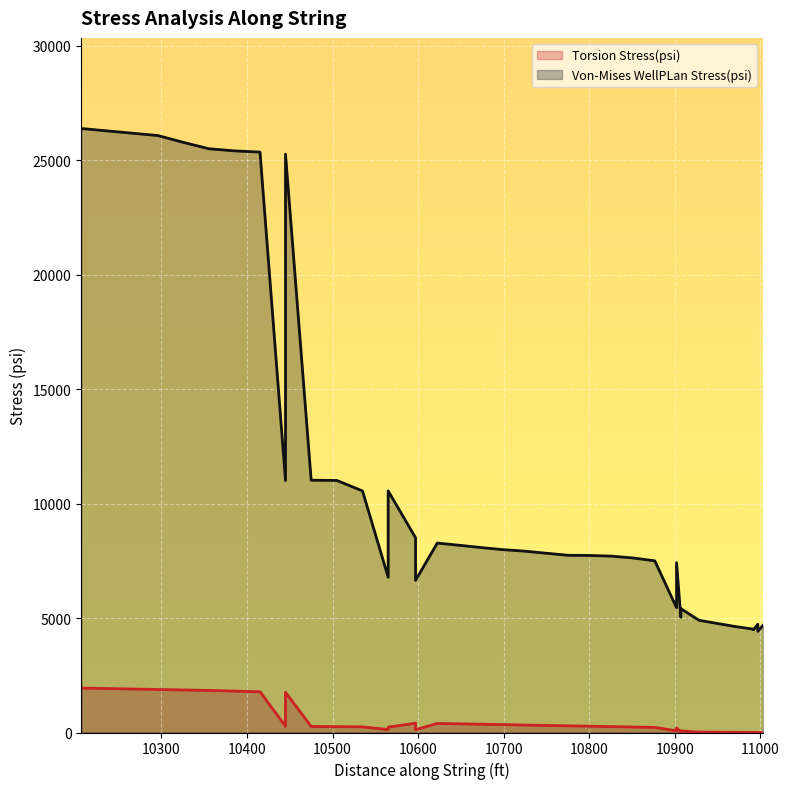

How many categories are shown in the chart?

40